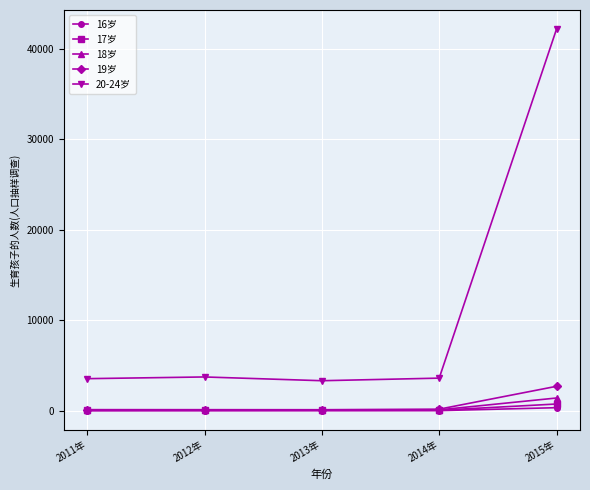

True or false: 20-24岁 and 18岁 cross at least once.

False